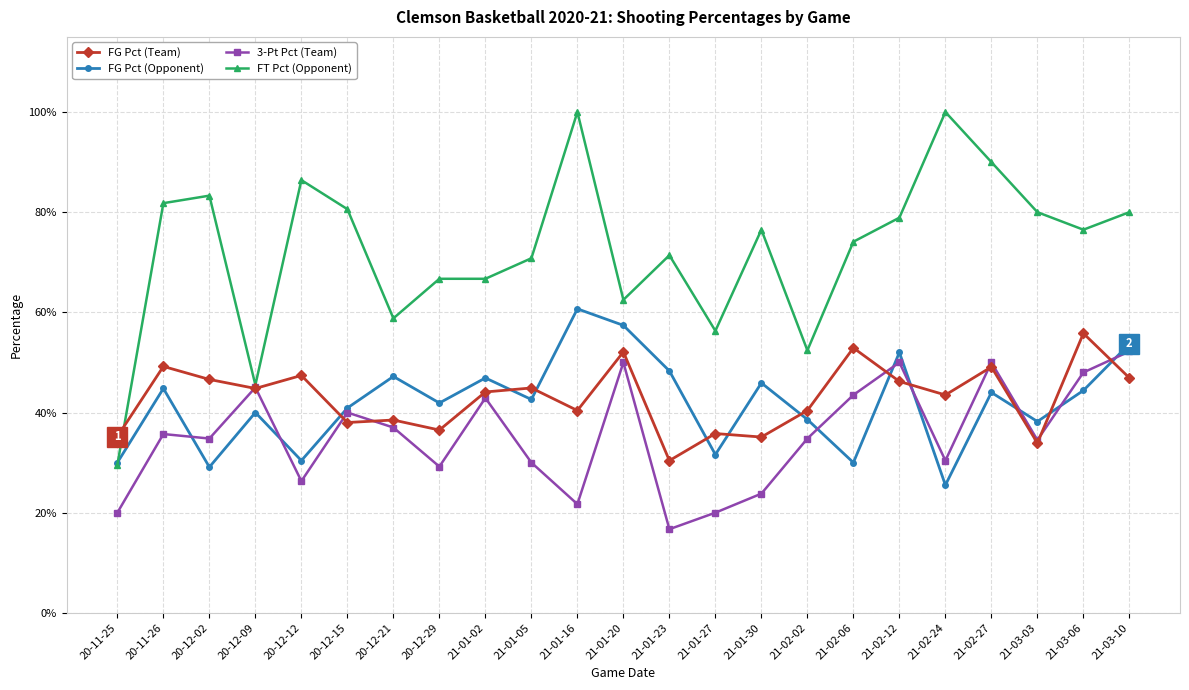

Which series ends up on top after the final intersection of FG Pct (Team) and FG Pct (Opponent)?

FG Pct (Opponent)